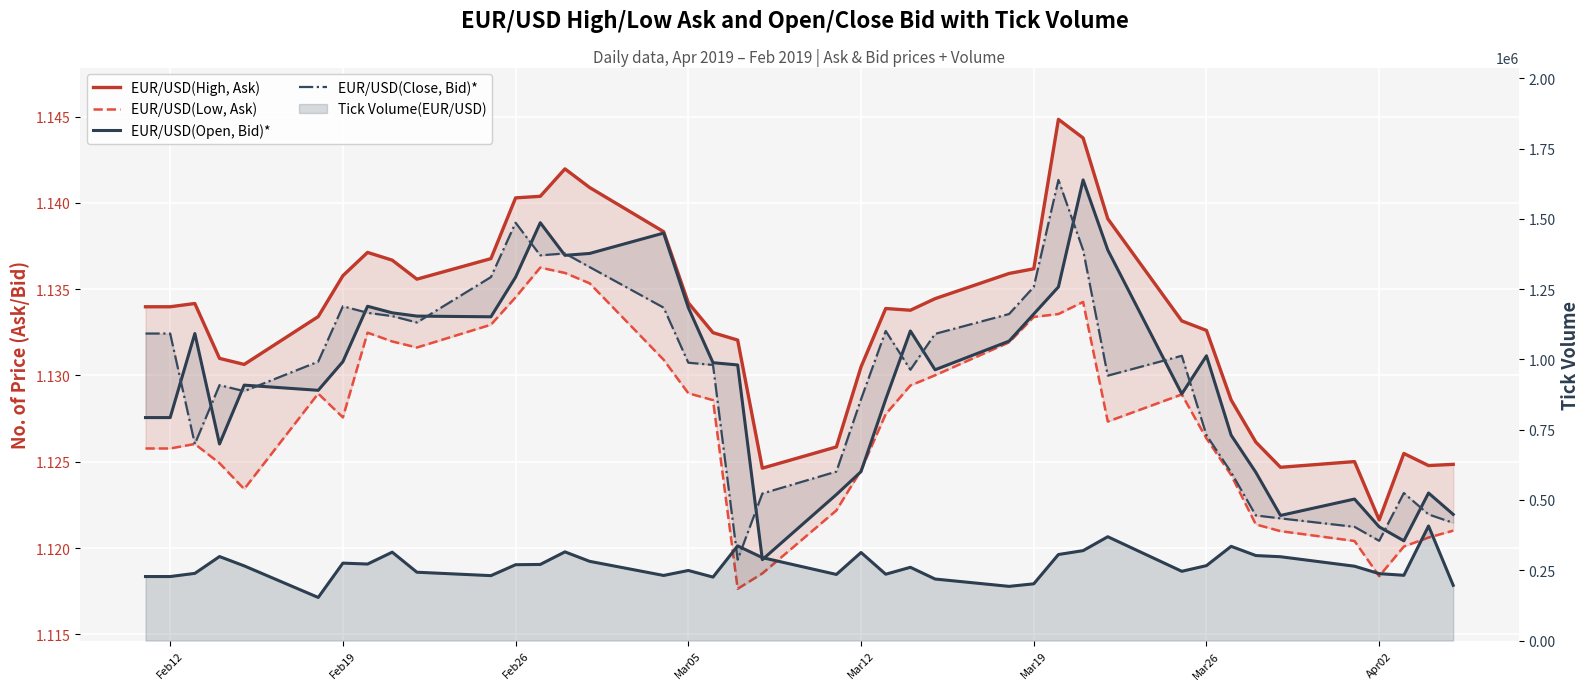

What is the greatest value displayed?

1.1